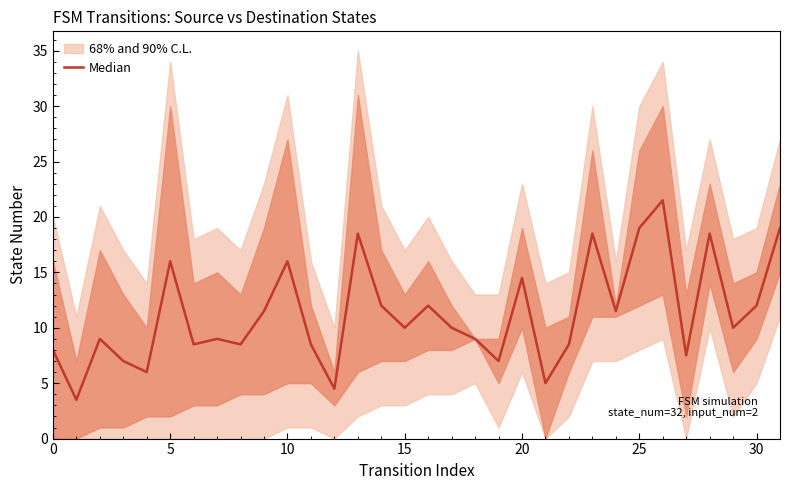

What is the minimum value shown in the chart?

3.5